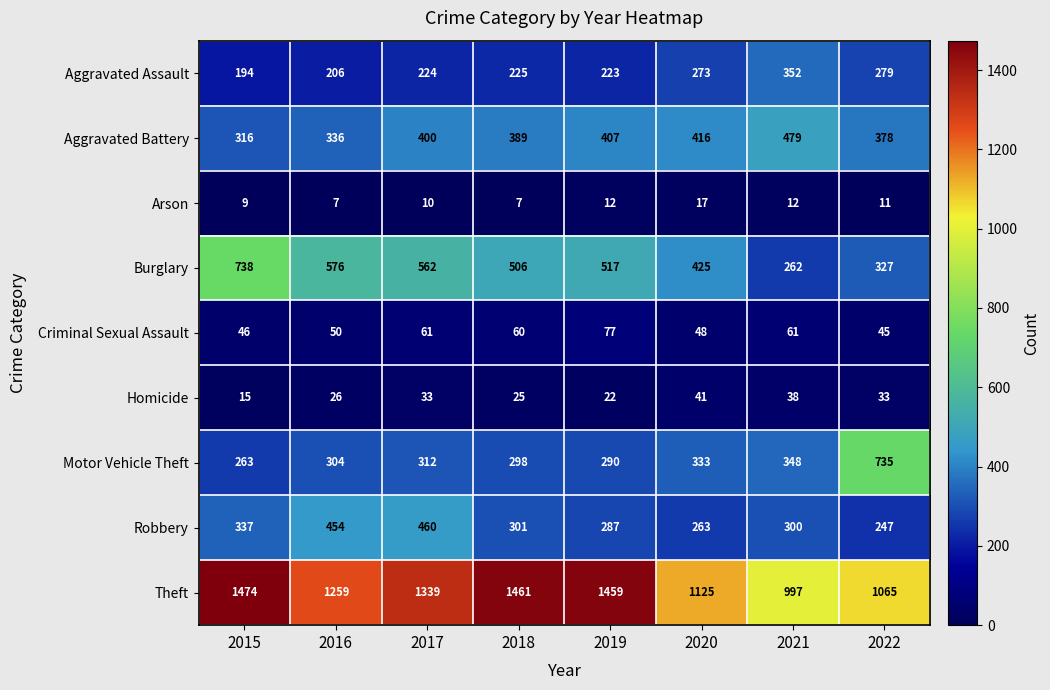

Which series has the largest range (max minus min)?

Theft